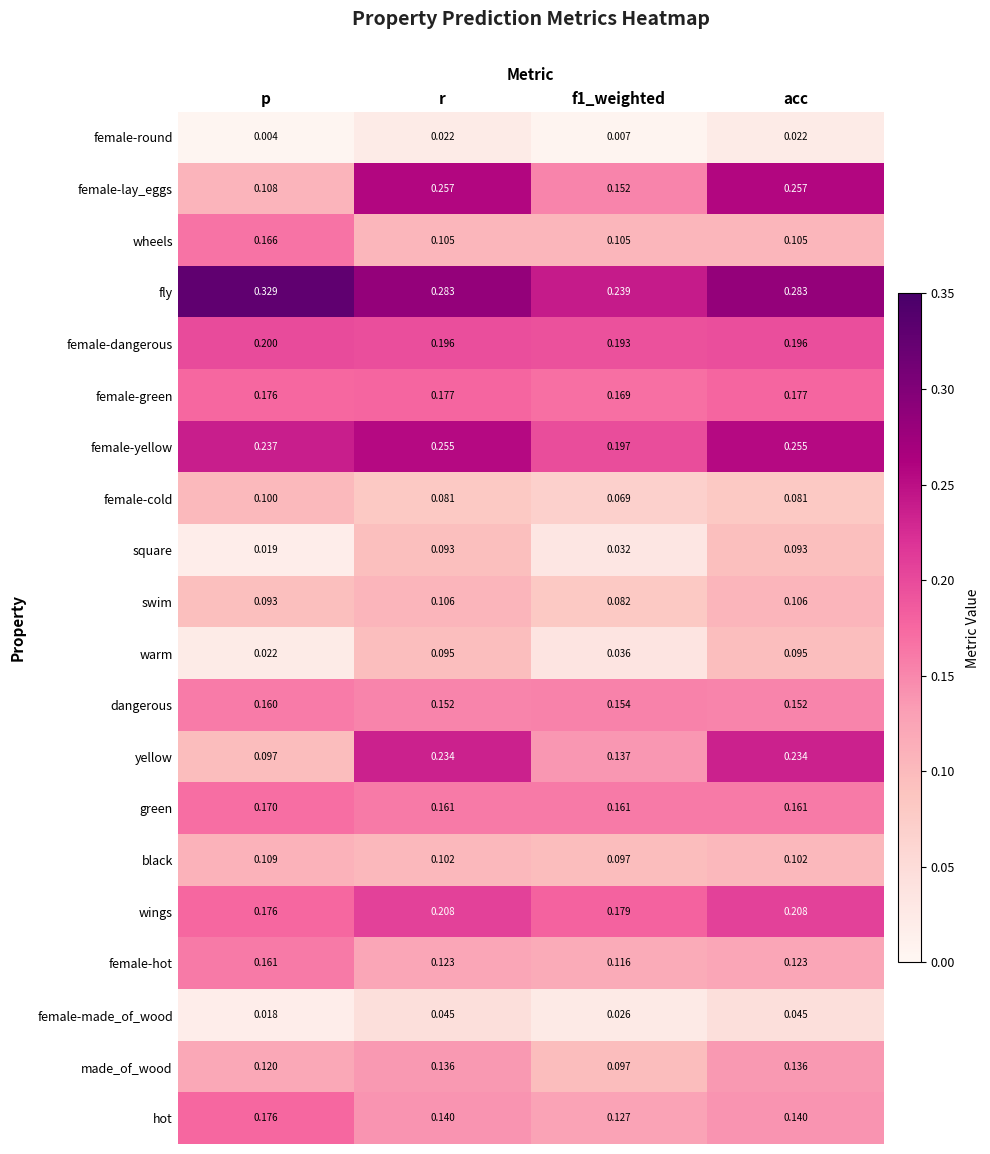

What is the total value across all series at r?

3.0